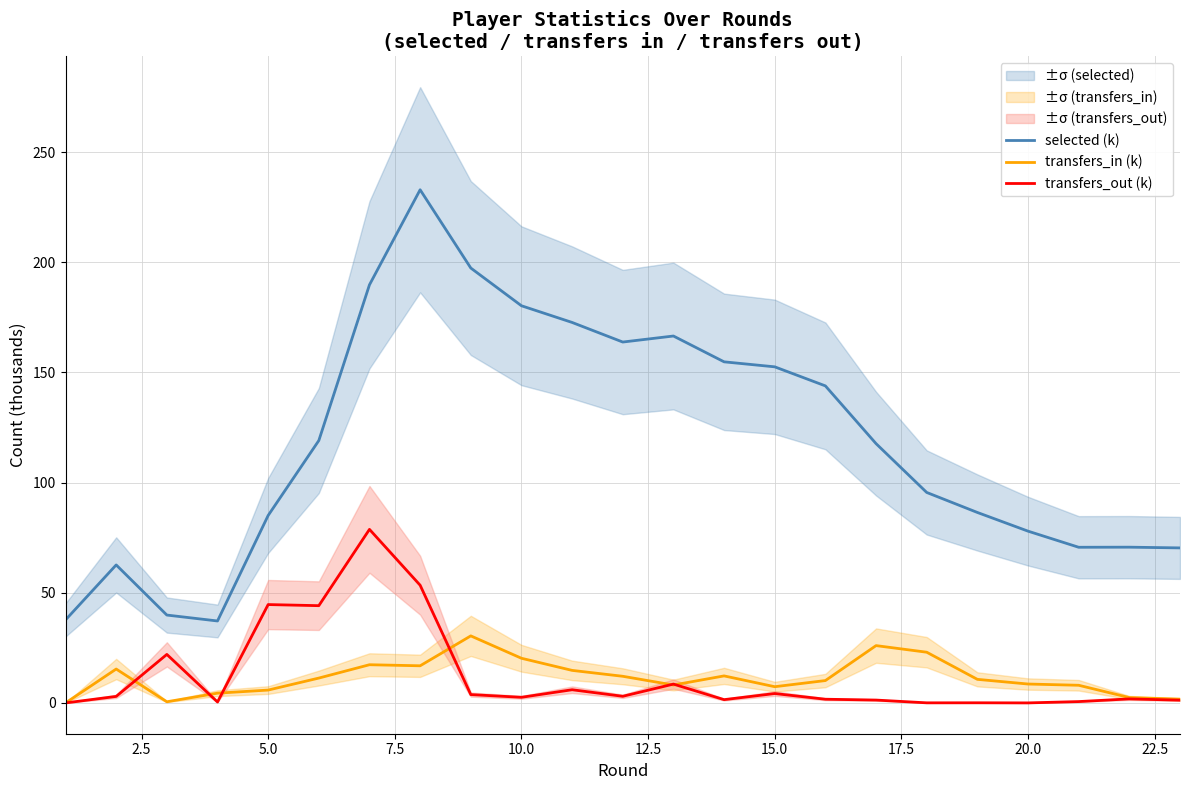

True or false: transfers_in (k) and selected (k) intersect in this chart.

False